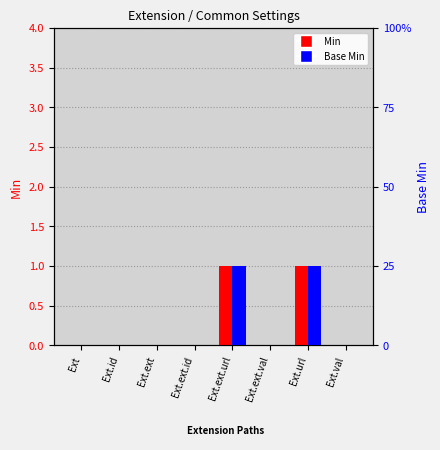

What is the label of the 2nd bar from the right?

Ext.url